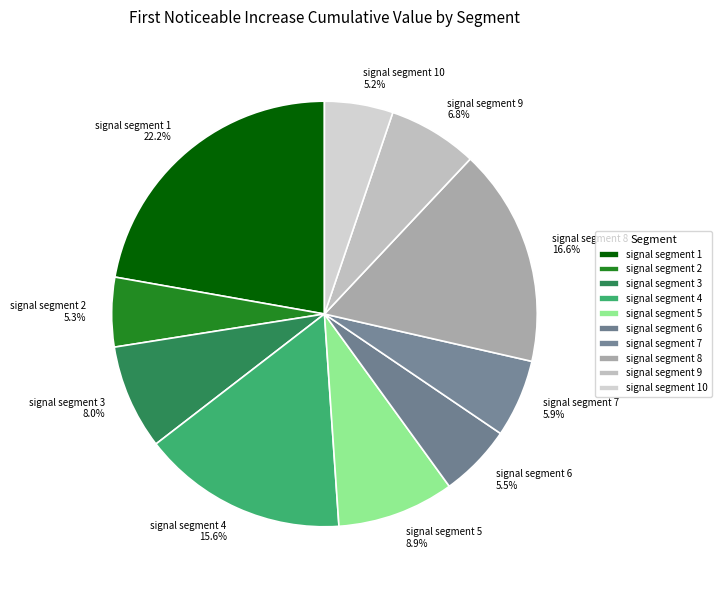

To the nearest percent, what percentage of the pie is signal segment 1?

22%